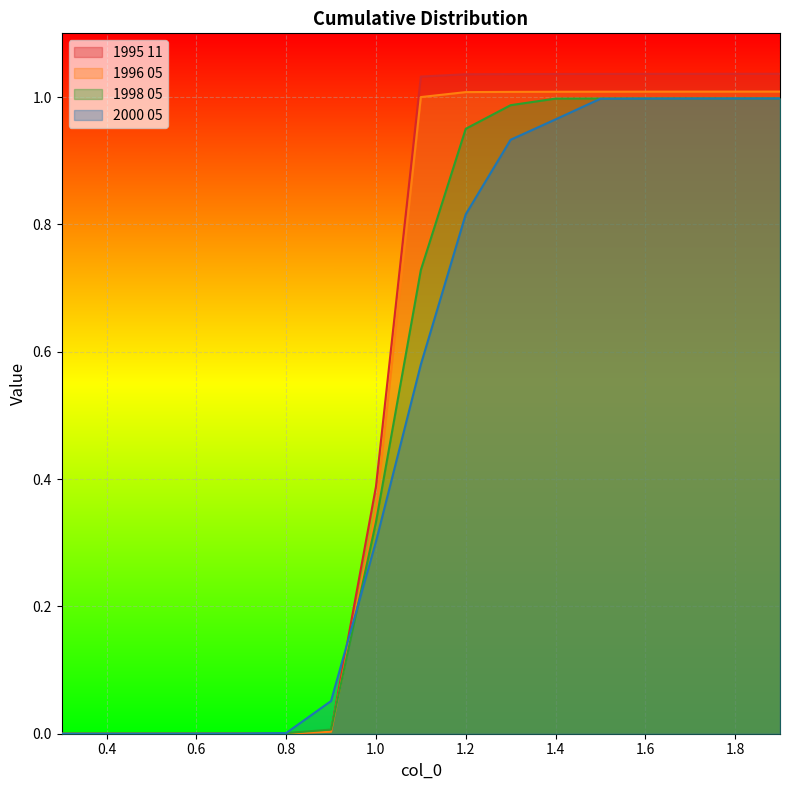

True or false: 1995 11 and 2000 05 cross at least once.

True